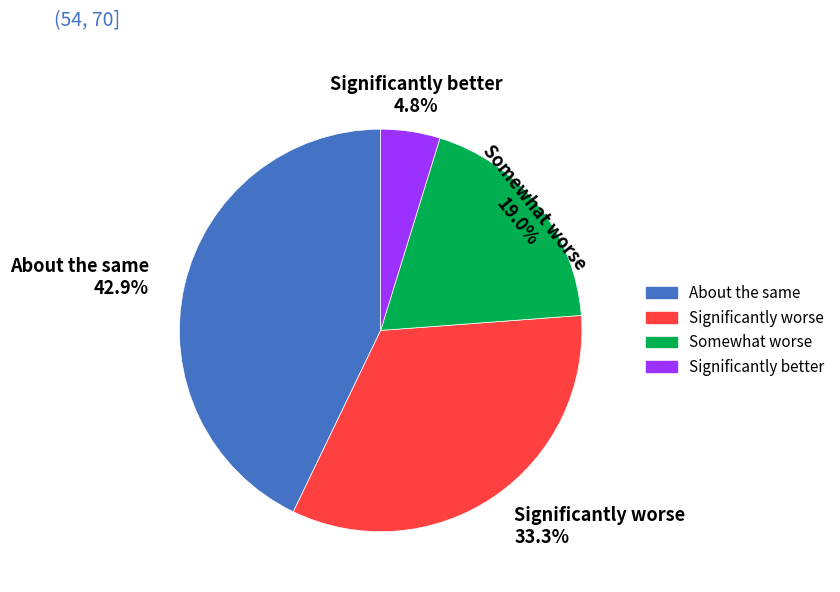

Is there a majority slice in this chart?

No